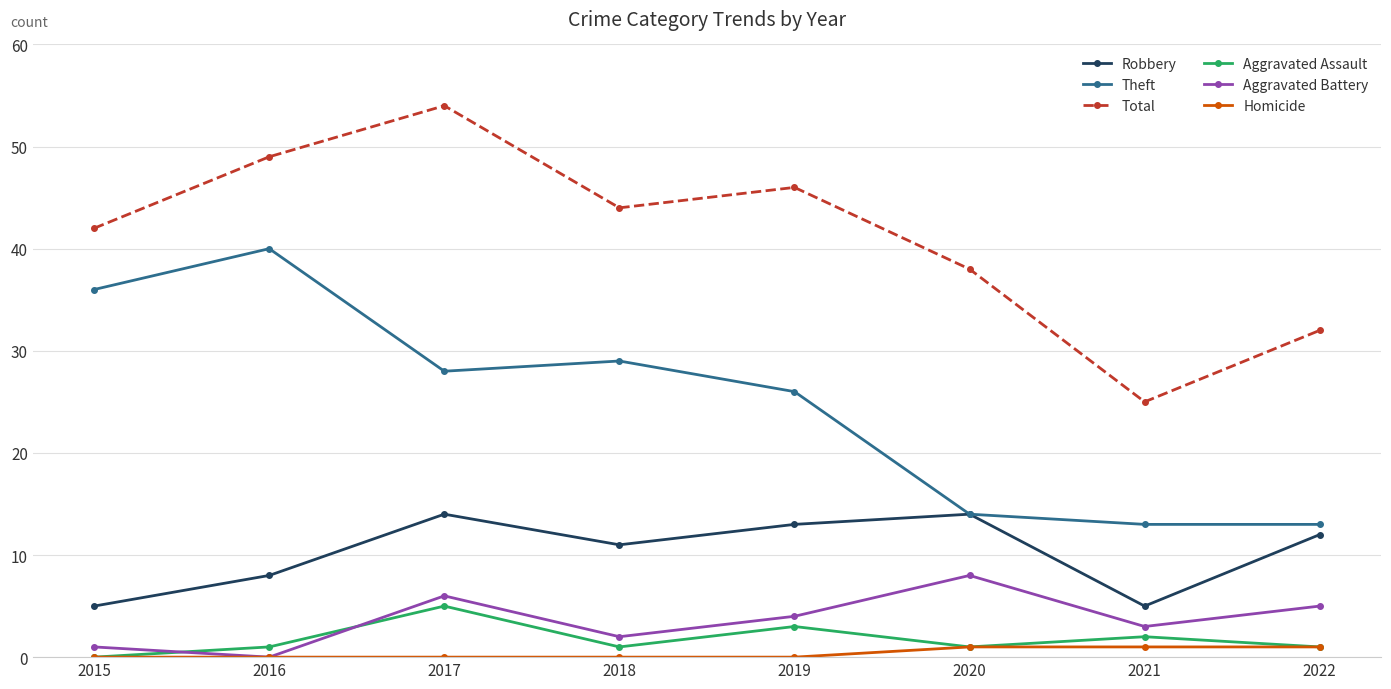

Rank the series by their maximum value, from highest to lowest.

Total, Theft, Robbery, Aggravated Battery, Aggravated Assault, Homicide